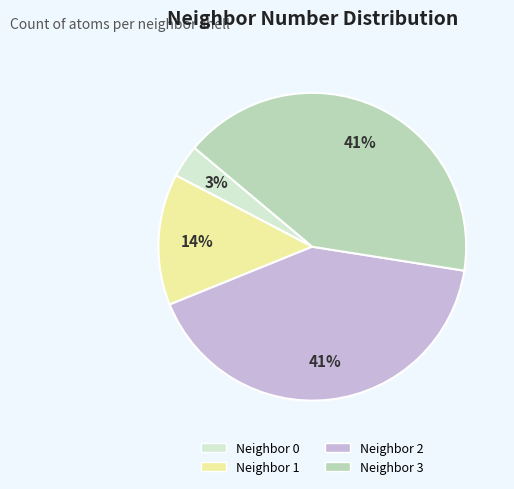

True or false: Neighbor 1 accounts for 1% of the total.

False